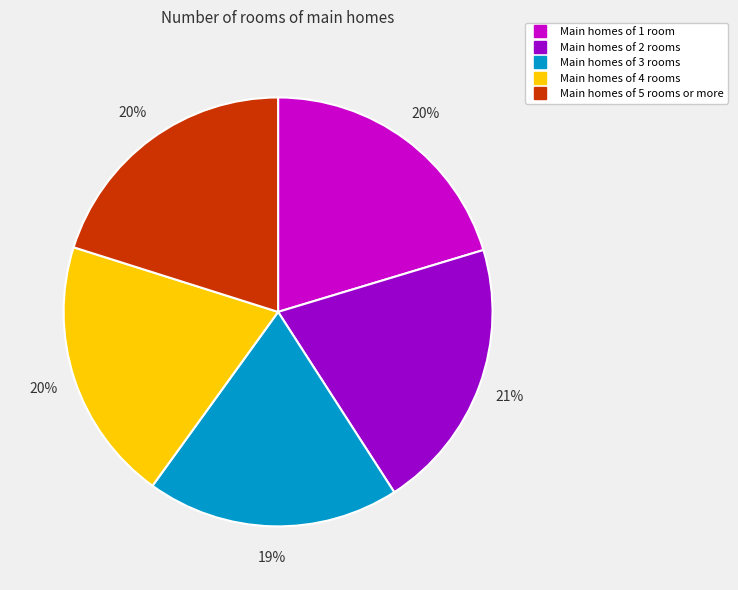

Does any single category account for the majority?

No